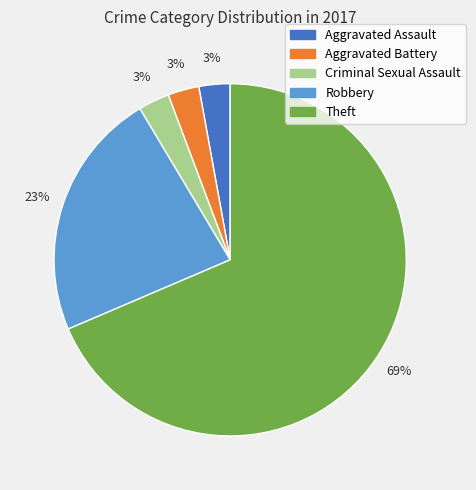

Which category has the biggest portion of the pie?

Theft